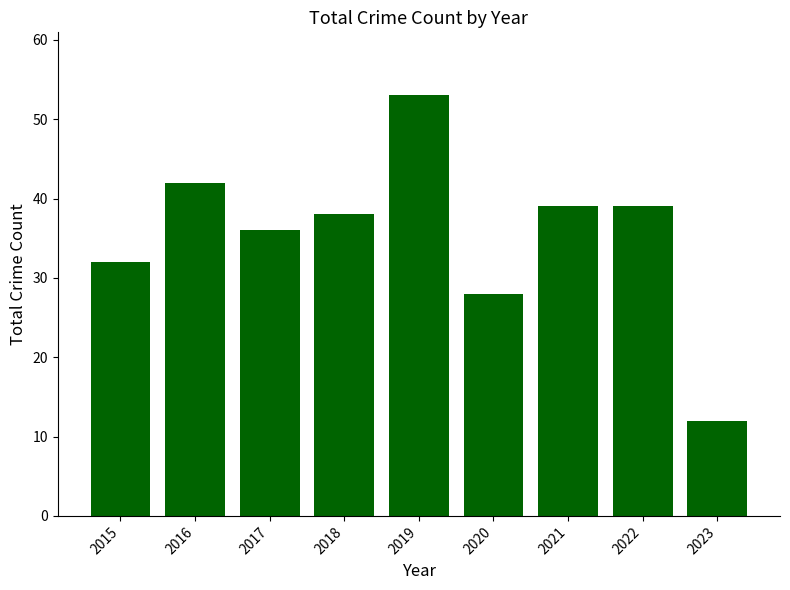

Approximately how many times larger is the value at 2023 compared to 2020?

0.4